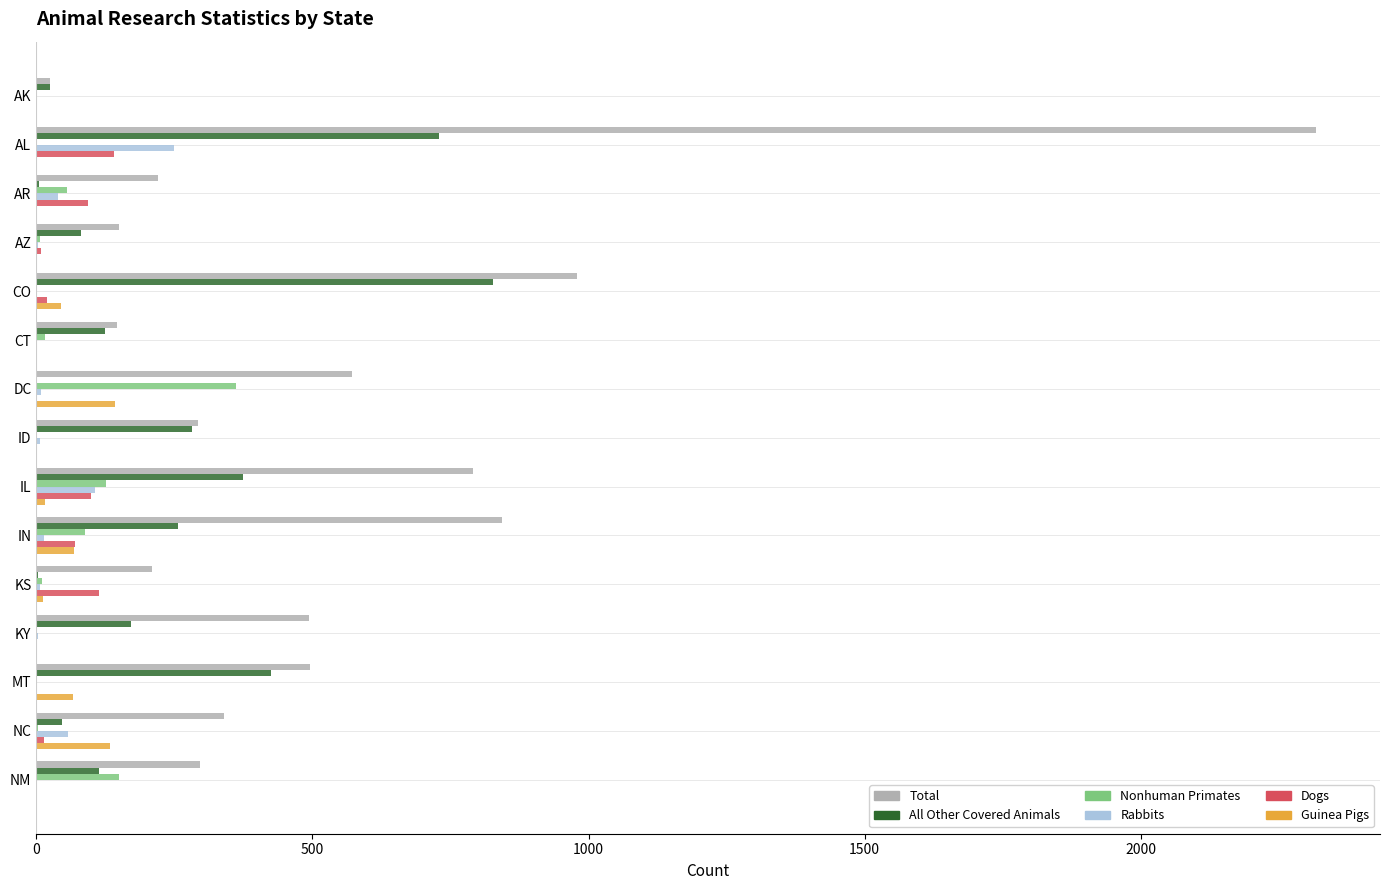

What is the approximate value of Guinea Pigs at MT?

67